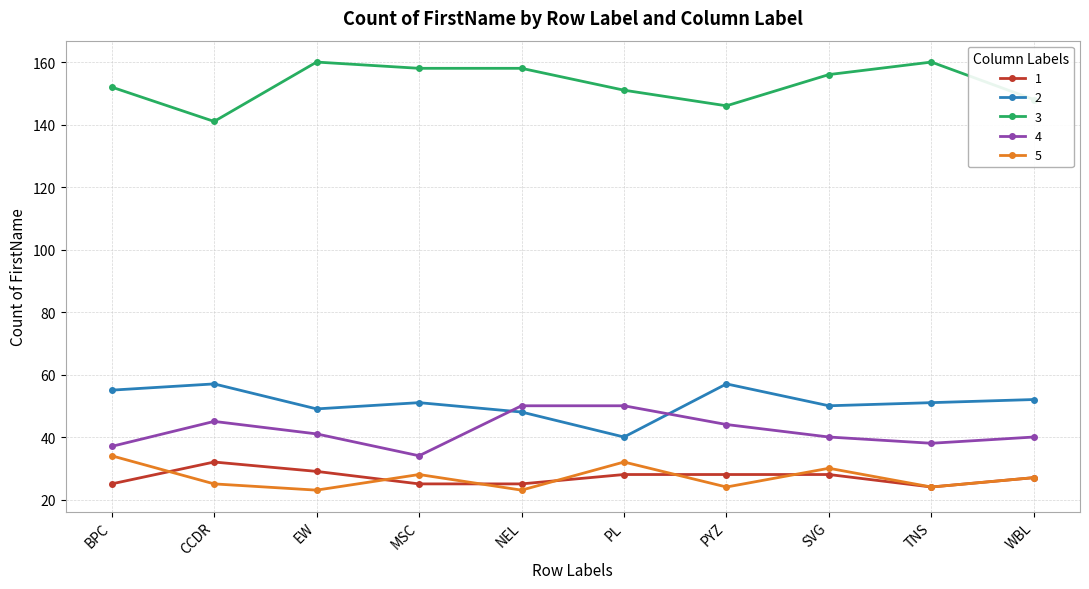

What is the maximum value shown in the chart?

160